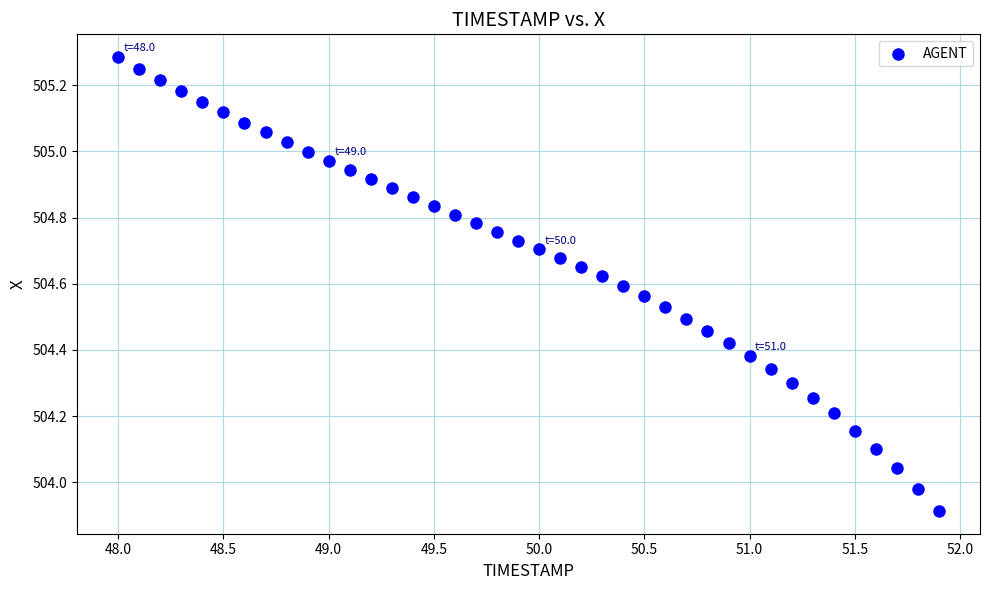

What is the range of Y values (max minus min)?

1.4